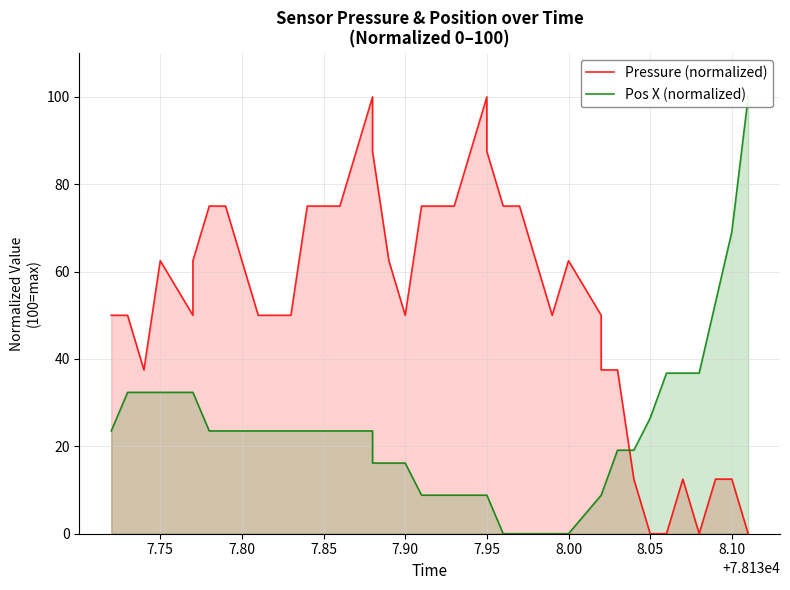

What is the average value of the Pressure (normalized) series?

52.8